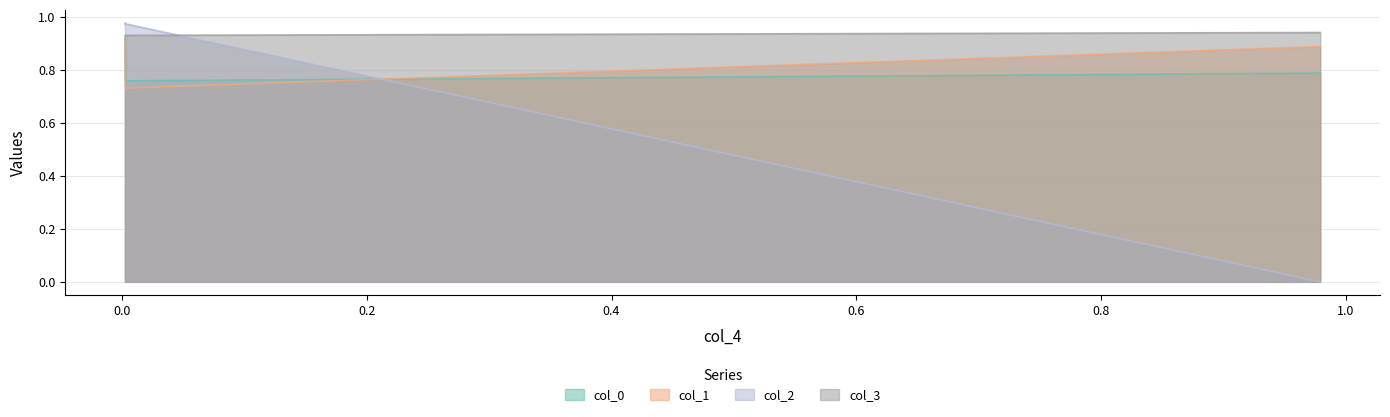

Where is the first local minimum for col_0?

0.00282